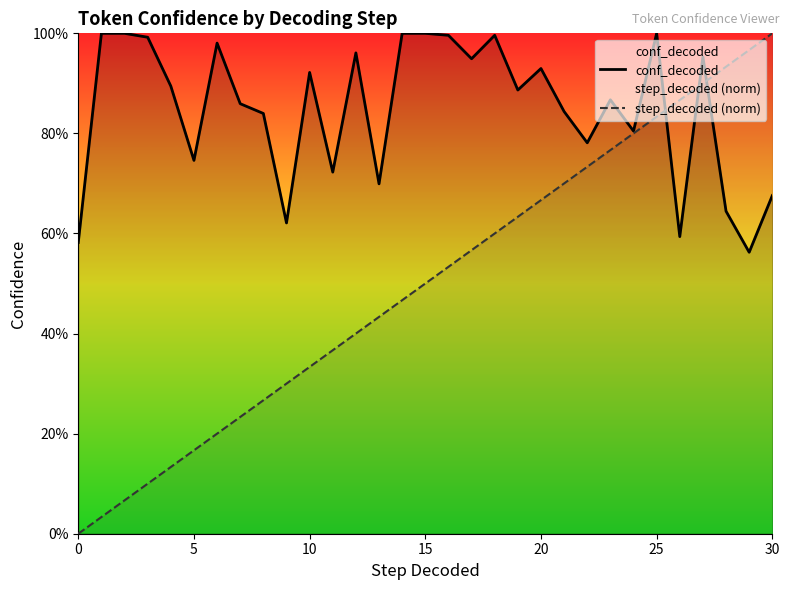

Does the chart display data point markers on the line(s)?

No